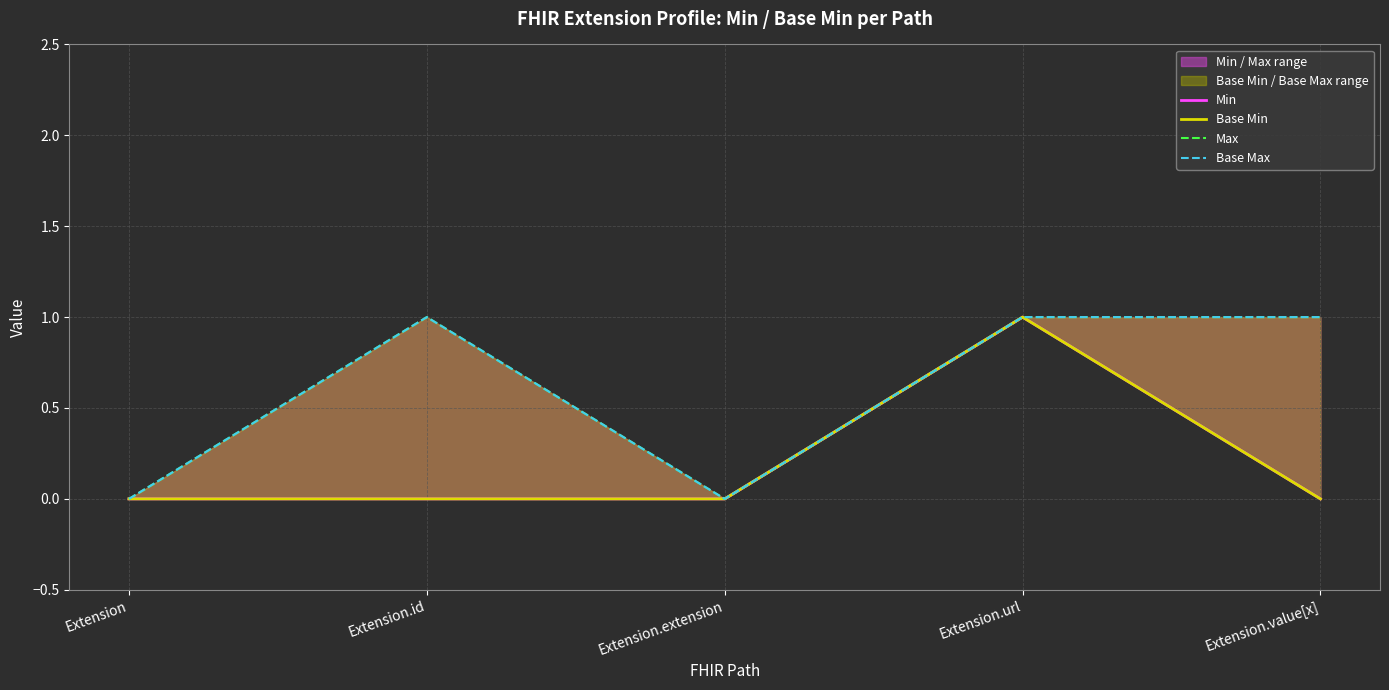

Is the value of Min at Extension.extension greater than the value of Base Min at Extension.id?

No